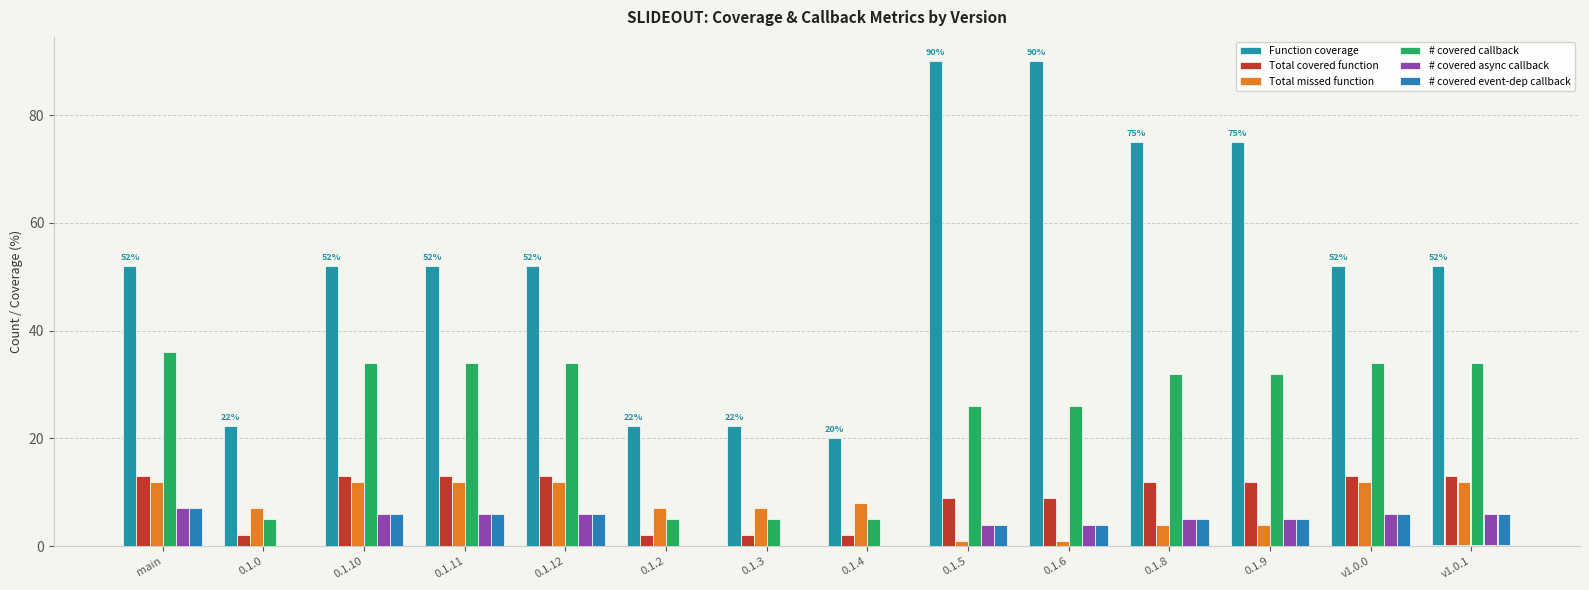

Is it true that # covered event-dep callback equals 7.0 at main?

True